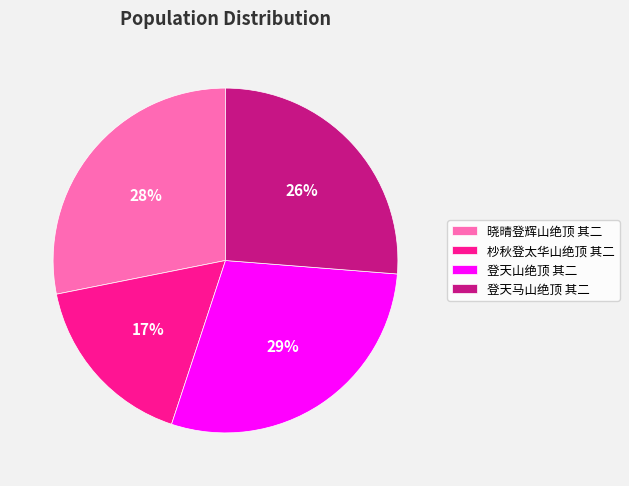

True or false: 晓晴登辉山绝顶 其二 accounts for 28% of the total.

True